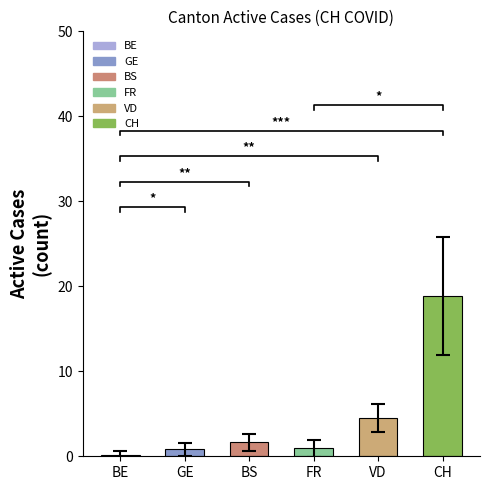

What is the average value of the BS series?

2